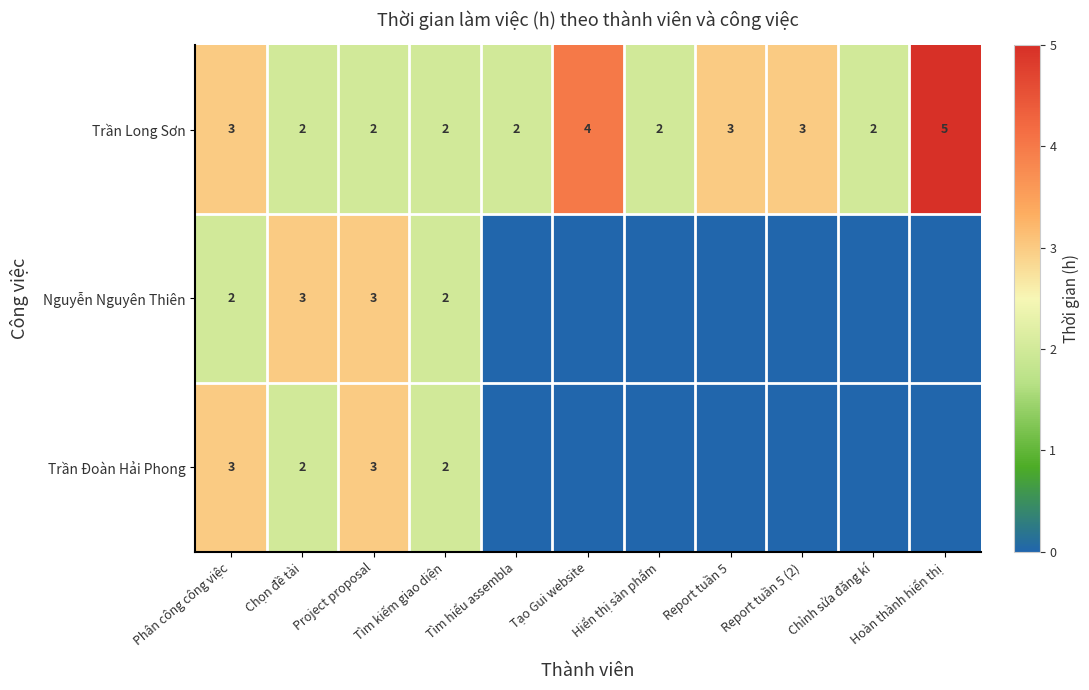

Is the value of Trần Long Sơn at Chỉnh sửa đăng kí greater than the value of Trần Đoàn Hải Phong at Phân công công việc?

No